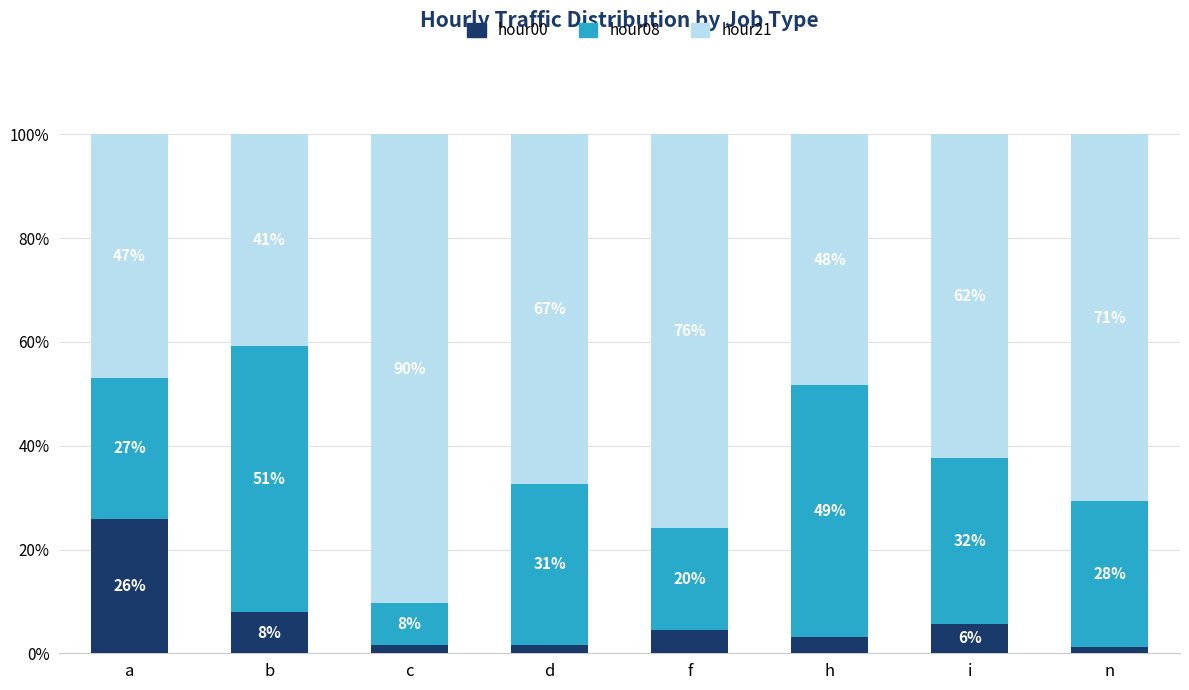

At which label does hour00 first exceed 4?

a